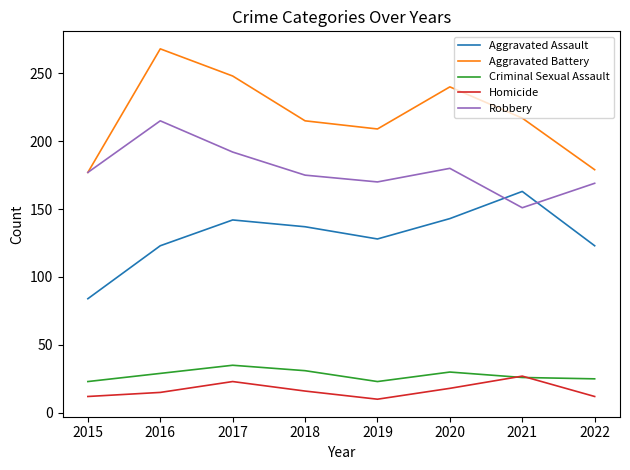

Which series changed the most between 2020 and 2021?

Robbery